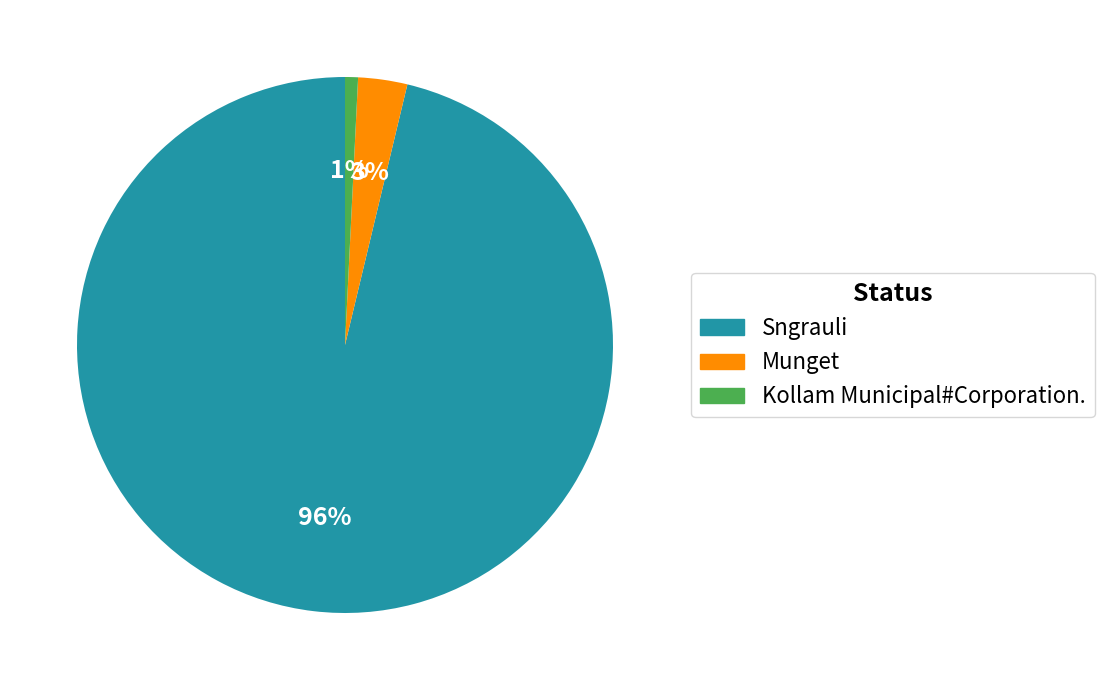

Count the number of slices in the pie.

3